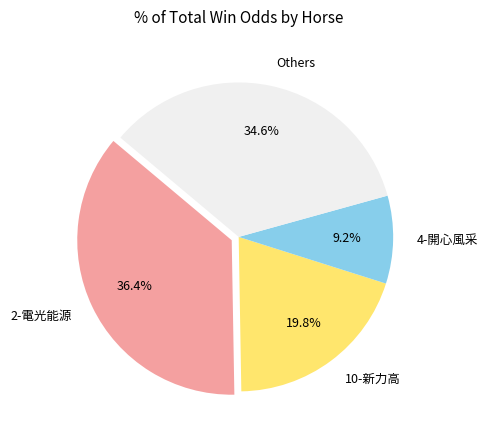

Does any single category account for the majority?

No